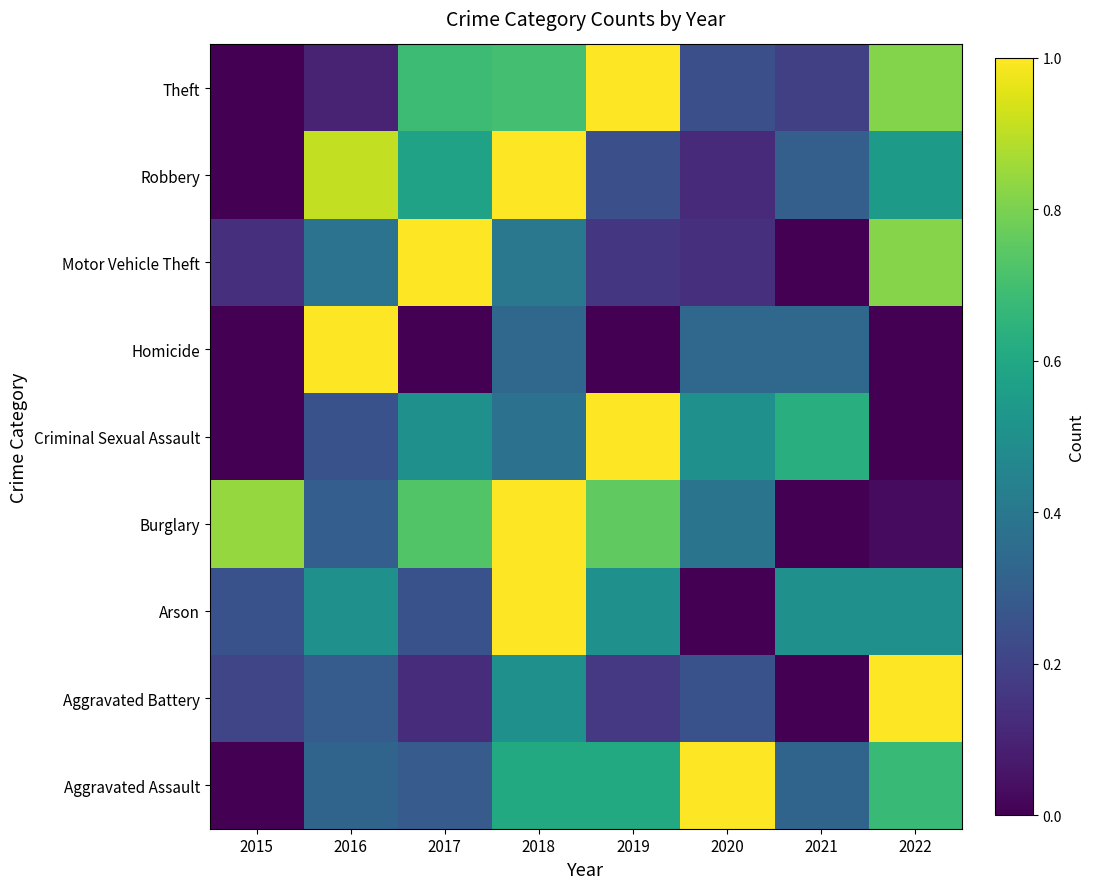

How many data points does each series have?

8